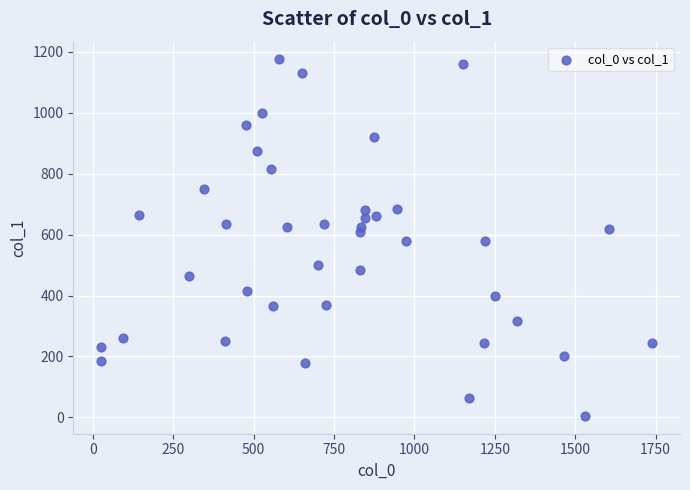

What is the range of X values (max minus min)?

1715